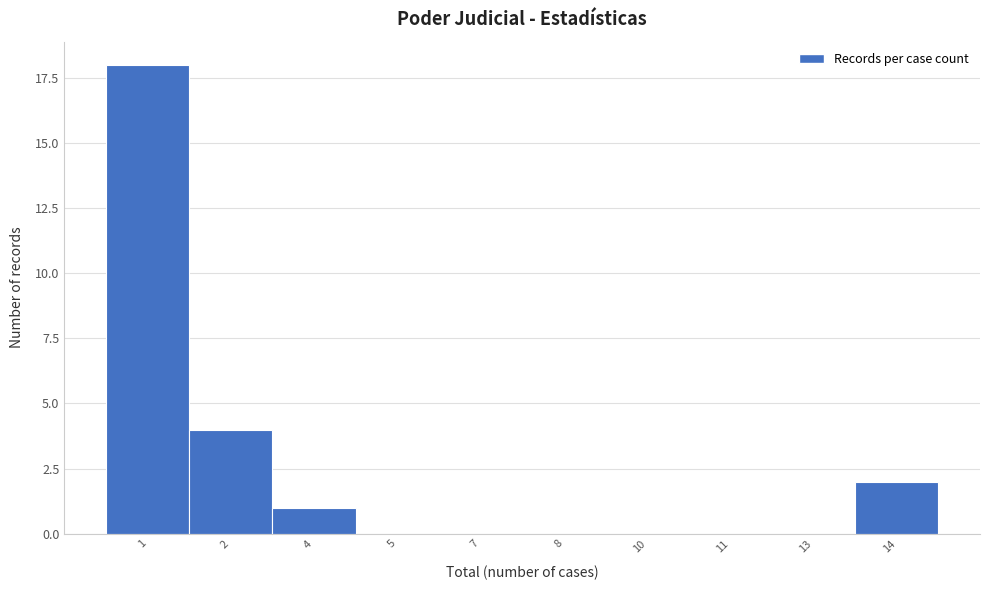

Reading left to right, transcribe all the data shown in this chart.

1=18	2=4	4=1	5=0	7=0	8=0	10=0	11=0	13=0	14=2